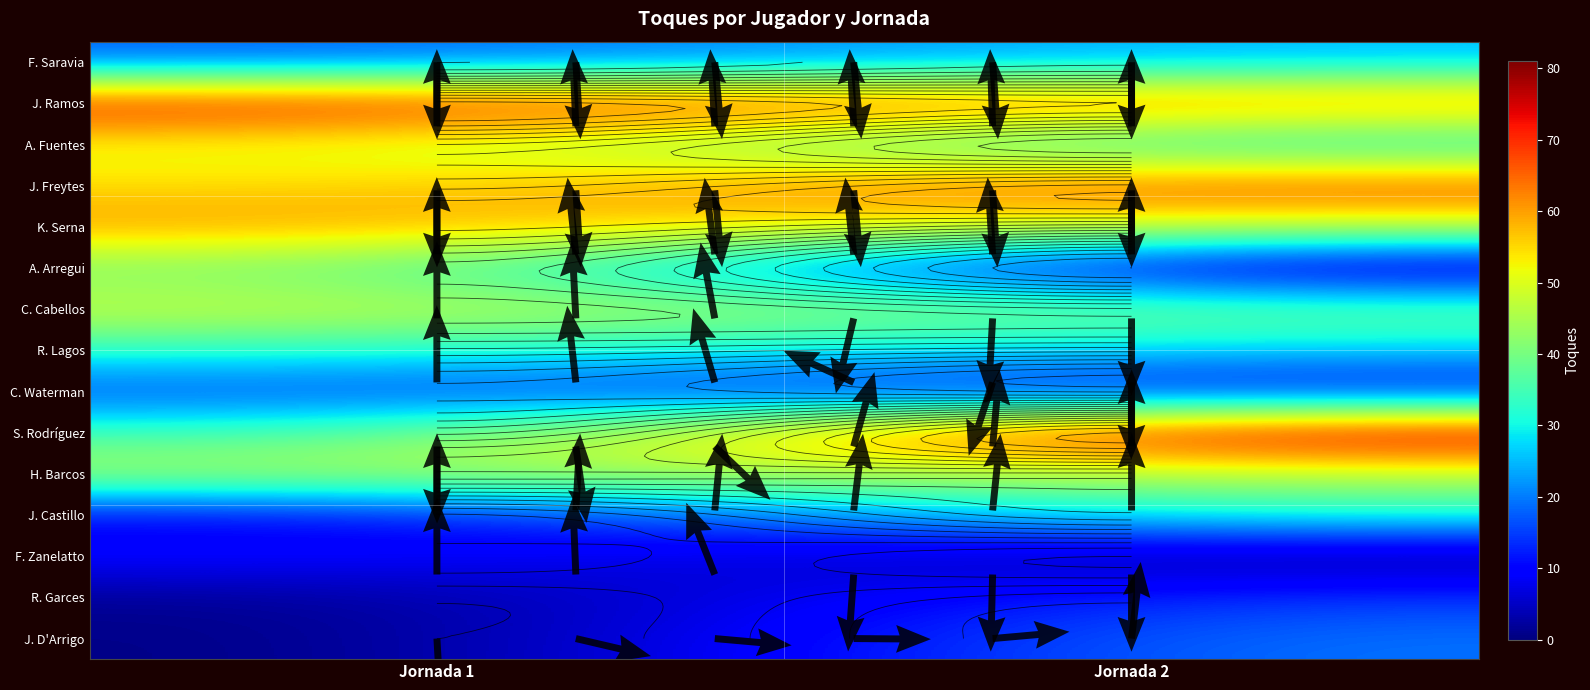

The value of C. Cabellos at Jornada 2 is 55. True or false?

False